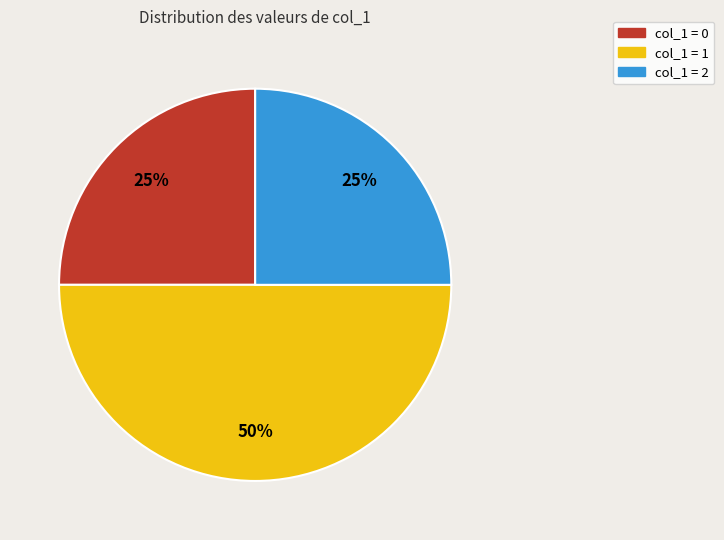

To the nearest percent, what is the average slice percentage?

33%